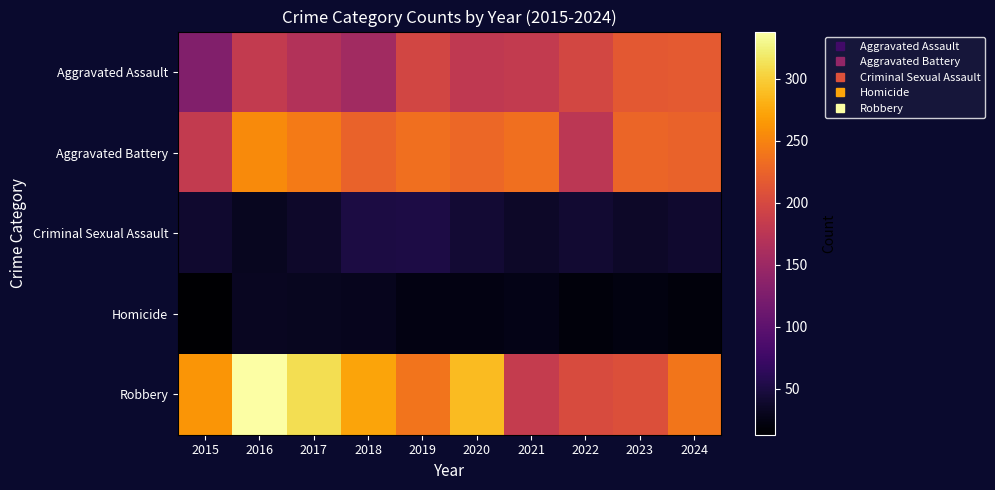

Reading left to right, extract all data points from this chart.

Aggravated Assault: 2015=129	2016=183	2017=168	2018=154	2019=197	2020=180	2021=182	2022=198	2023=215	2024=217
Aggravated Battery: 2015=182	2016=255	2017=243	2018=224	2019=234	2020=228	2021=234	2022=176	2023=227	2024=225
Criminal Sexual Assault: 2015=40	2016=32	2017=38	2018=51	2019=52	2020=43	2021=37	2022=42	2023=37	2024=40
Homicide: 2015=13	2016=33	2017=31	2018=30	2019=24	2020=24	2021=26	2022=20	2023=22	2024=20
Robbery: 2015=262	2016=338	2017=311	2018=272	2019=238	2020=288	2021=184	2022=203	2023=207	2024=240